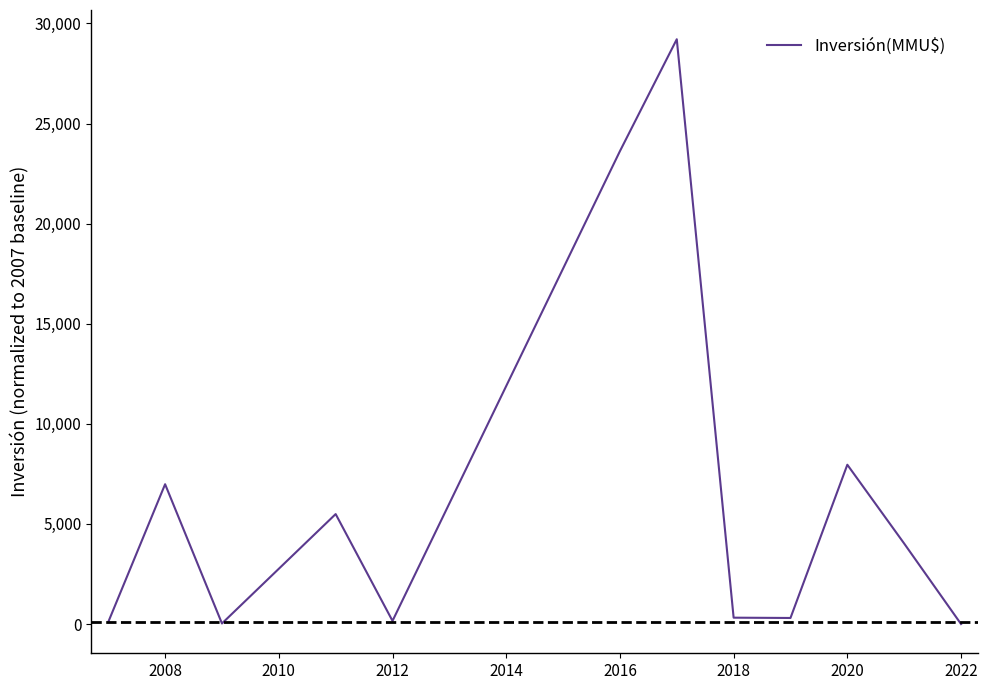

What is the maximum value shown in the chart?

29212.6